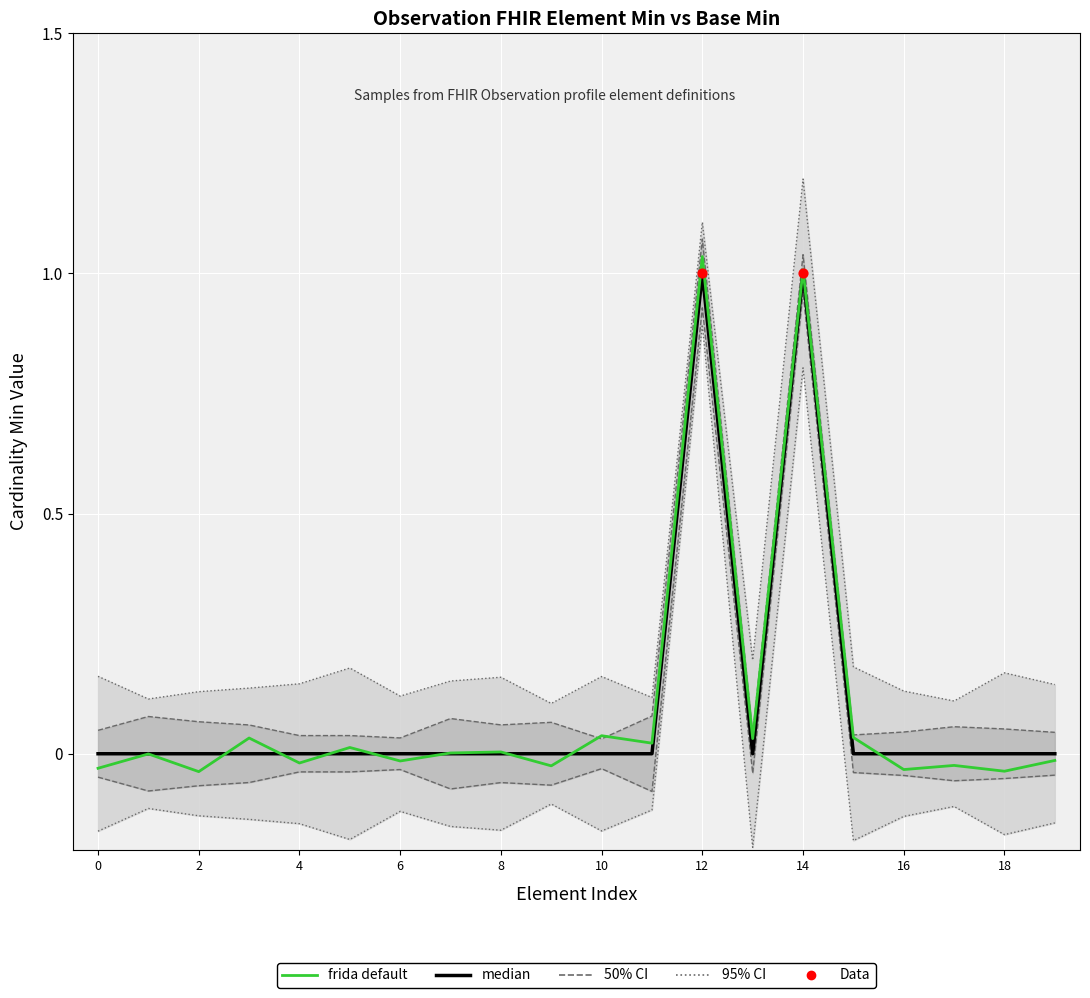

Which series has the largest Y range (max minus min)?

frida default